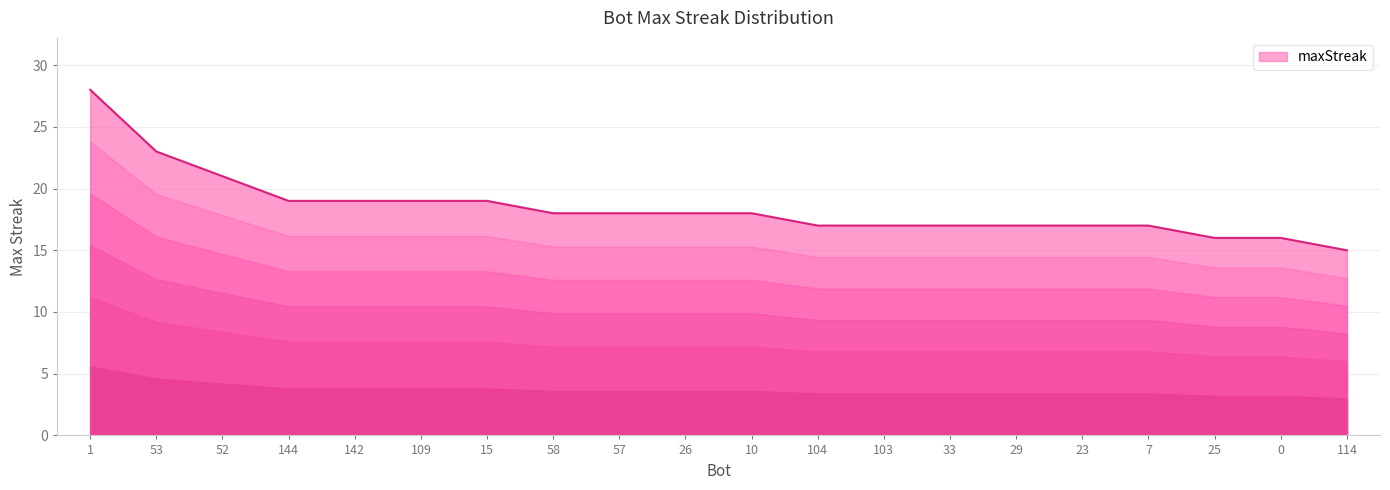

True or false: the data shows 17 at 104.

True